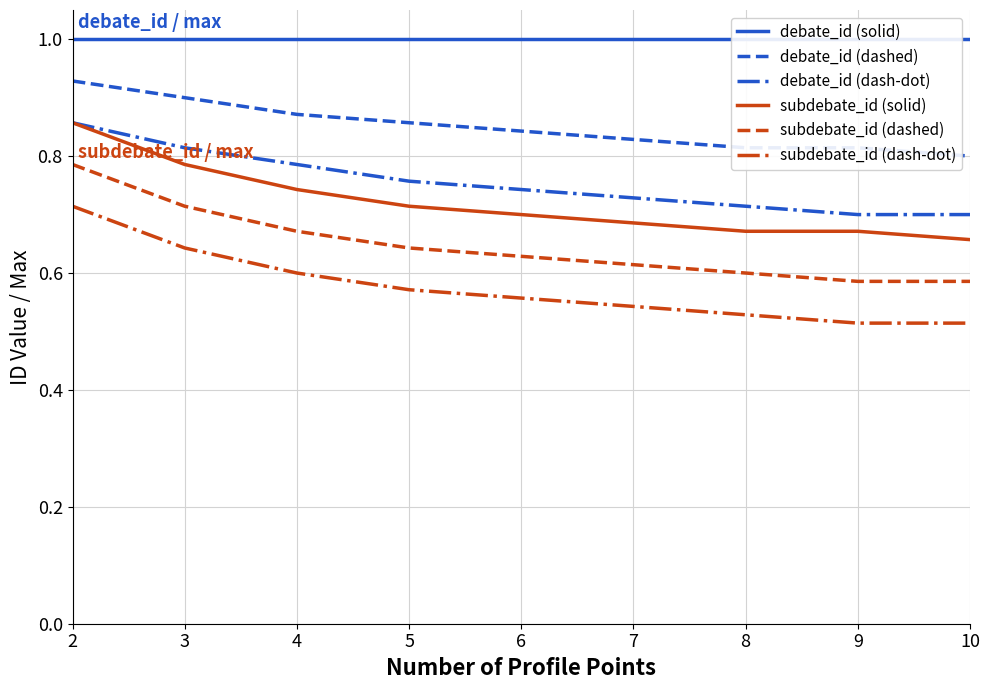

Where is debate_id dashdot nearest to the value 0?

9